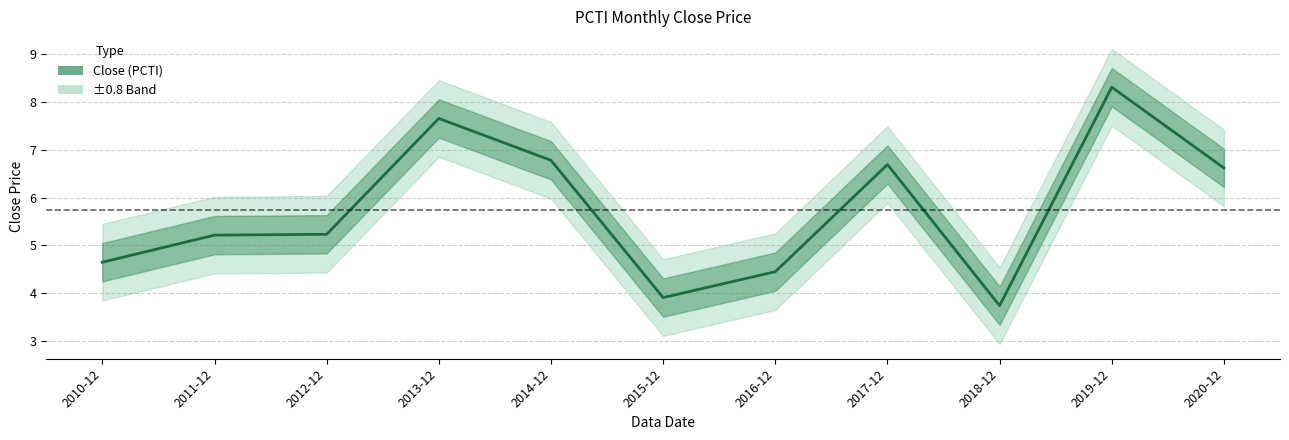

What is the average value?

5.7